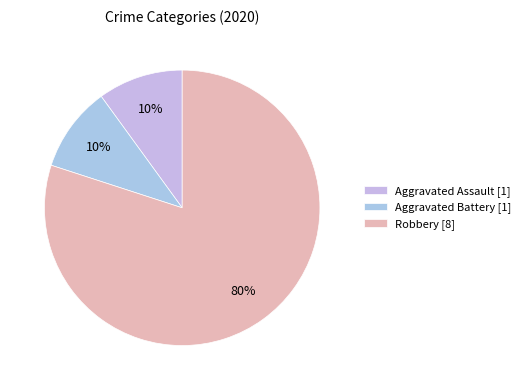

To the nearest percent, what is the average slice percentage?

33%